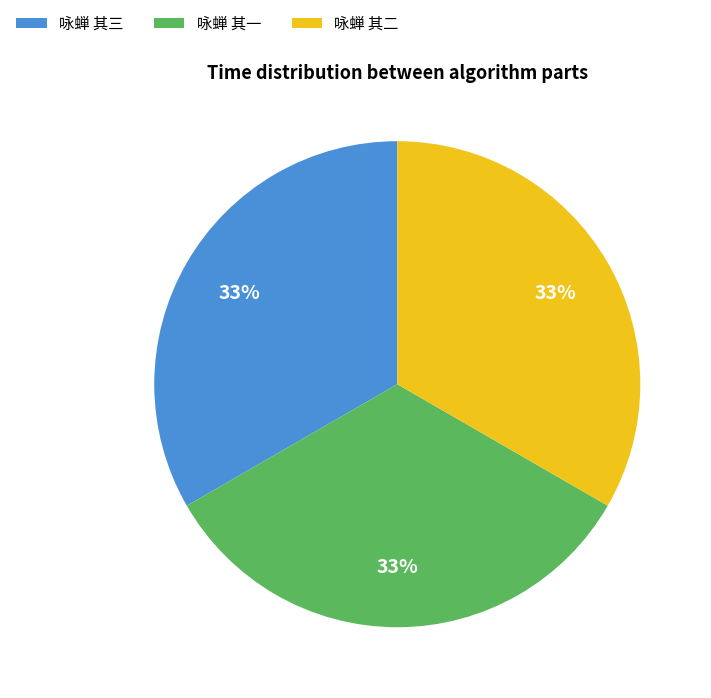

Combined, do 咏蝉 其三 and 咏蝉 其二 account for over 50%?

Yes